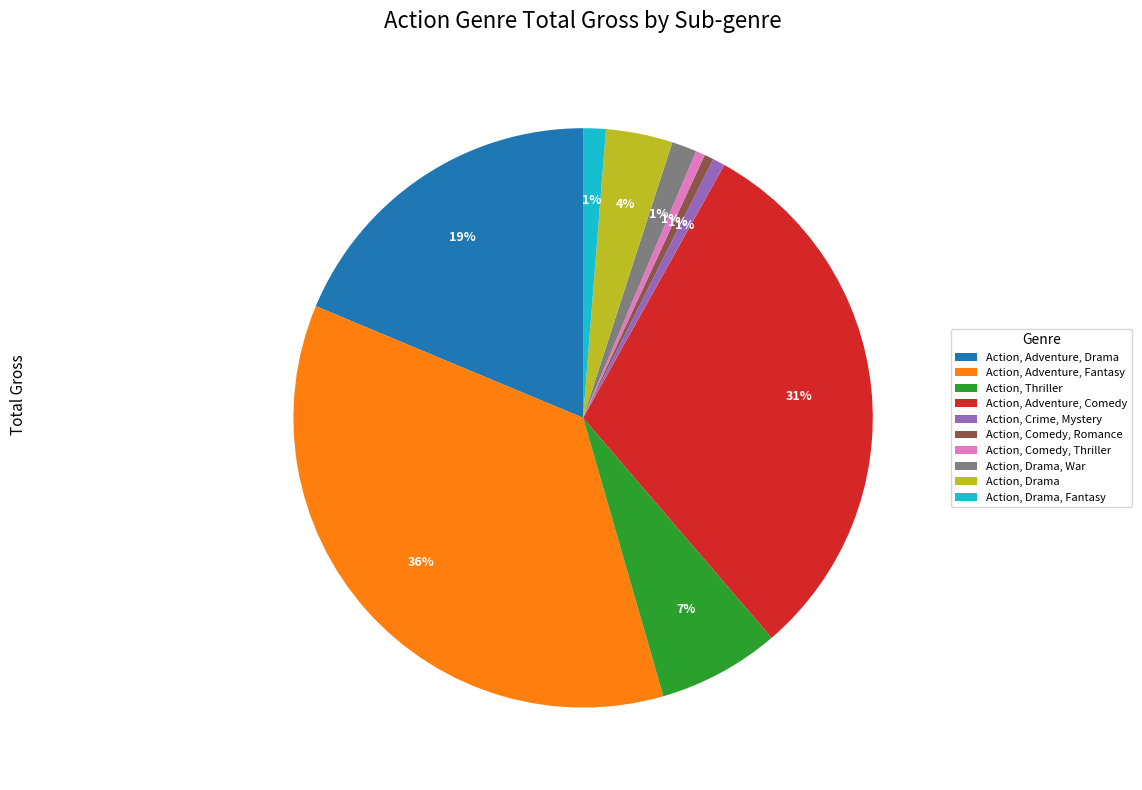

To the nearest percent, what percentage of the pie is Action, Drama, Fantasy?

1%